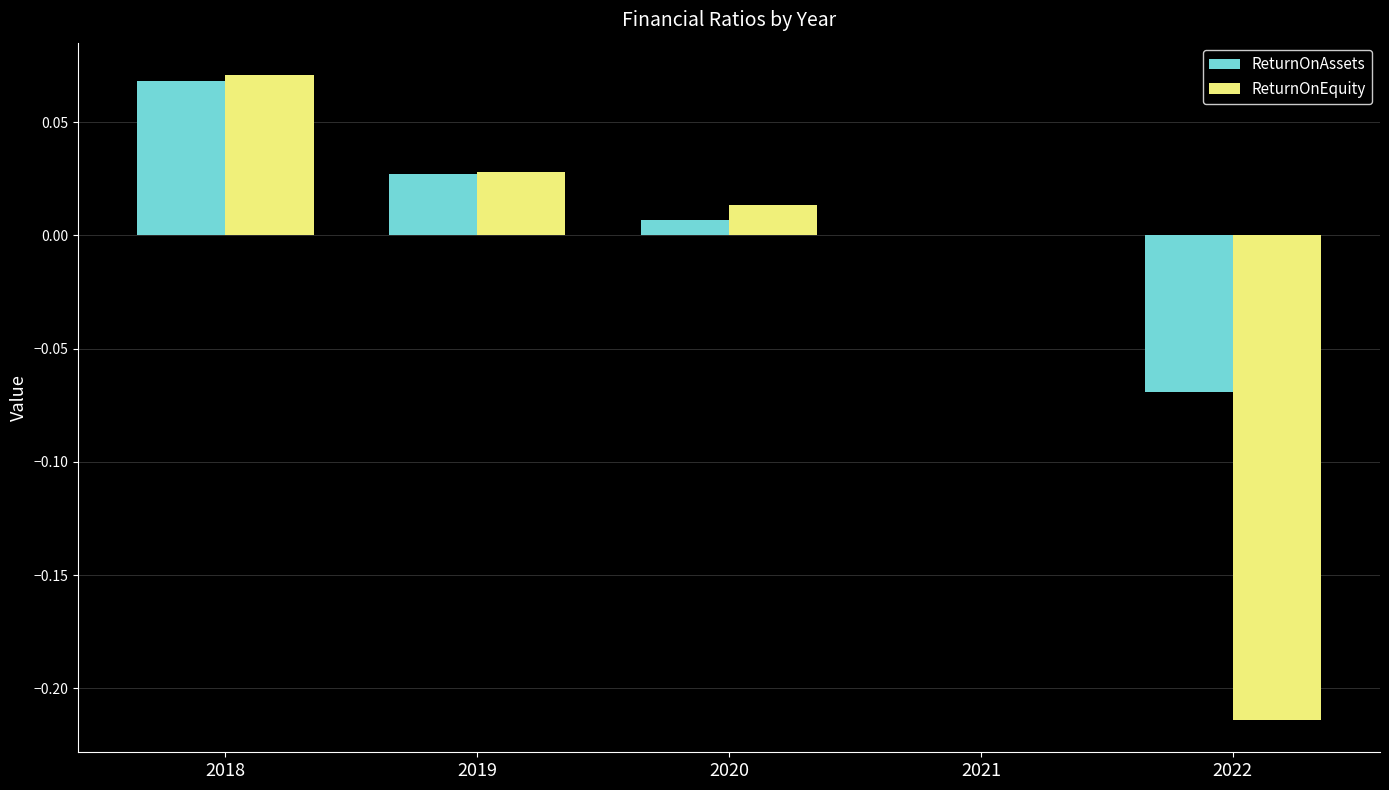

Is the value of ReturnOnEquity at 2020 greater than the value of ReturnOnAssets at 2021?

Yes